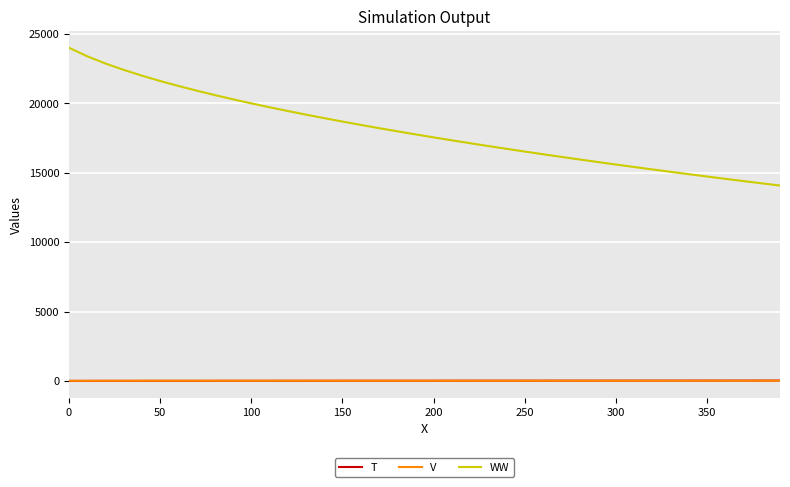

True or false: T and WW intersect in this chart.

False